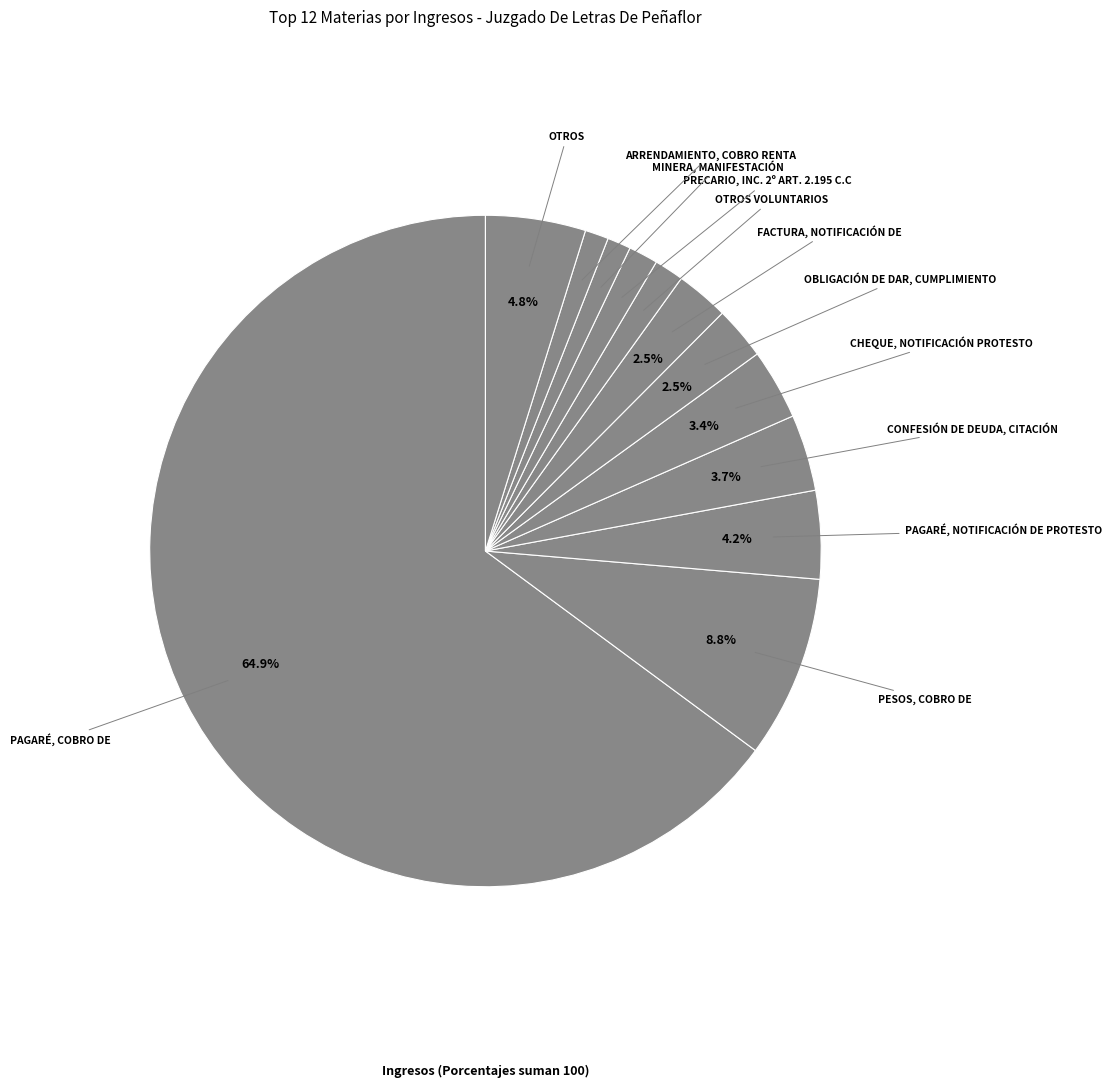

How many segments does this pie chart have?

12